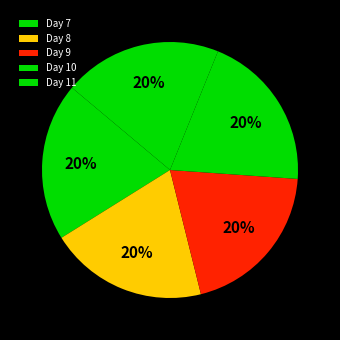

The Day 9 slice represents 30% of the pie. True or false?

False